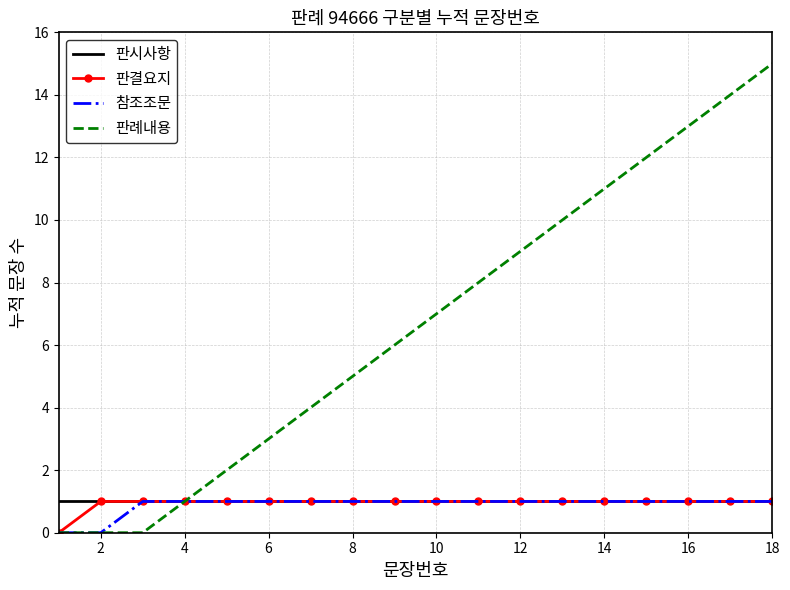

What is the maximum value shown in the chart?

15